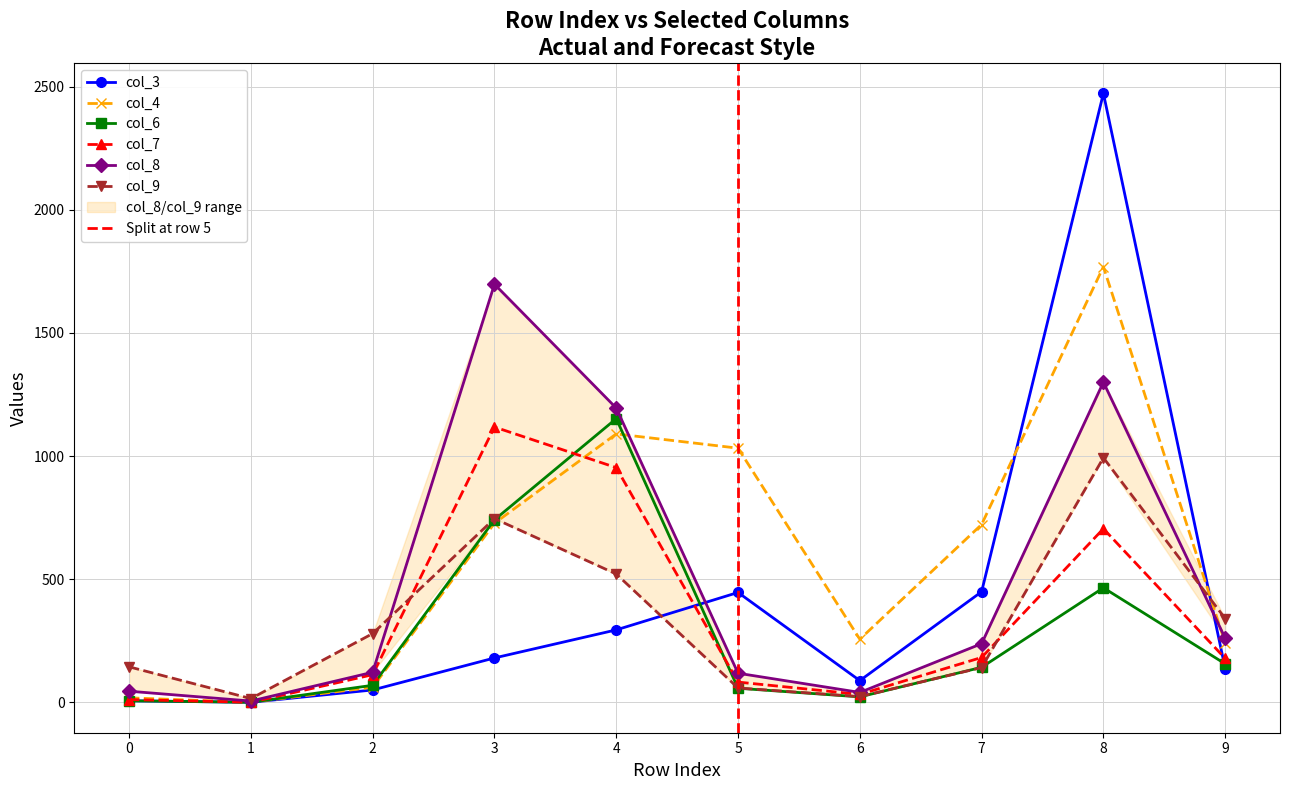

Where is the first local maximum for col_8?

3